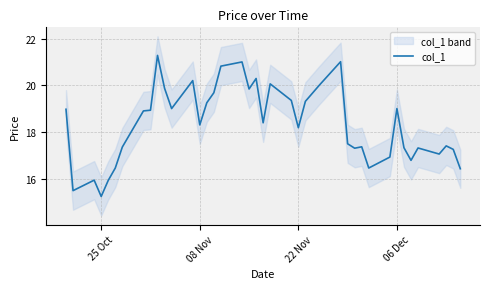

The value of col_1 at 06 Dec is 19.0. True or false?

True